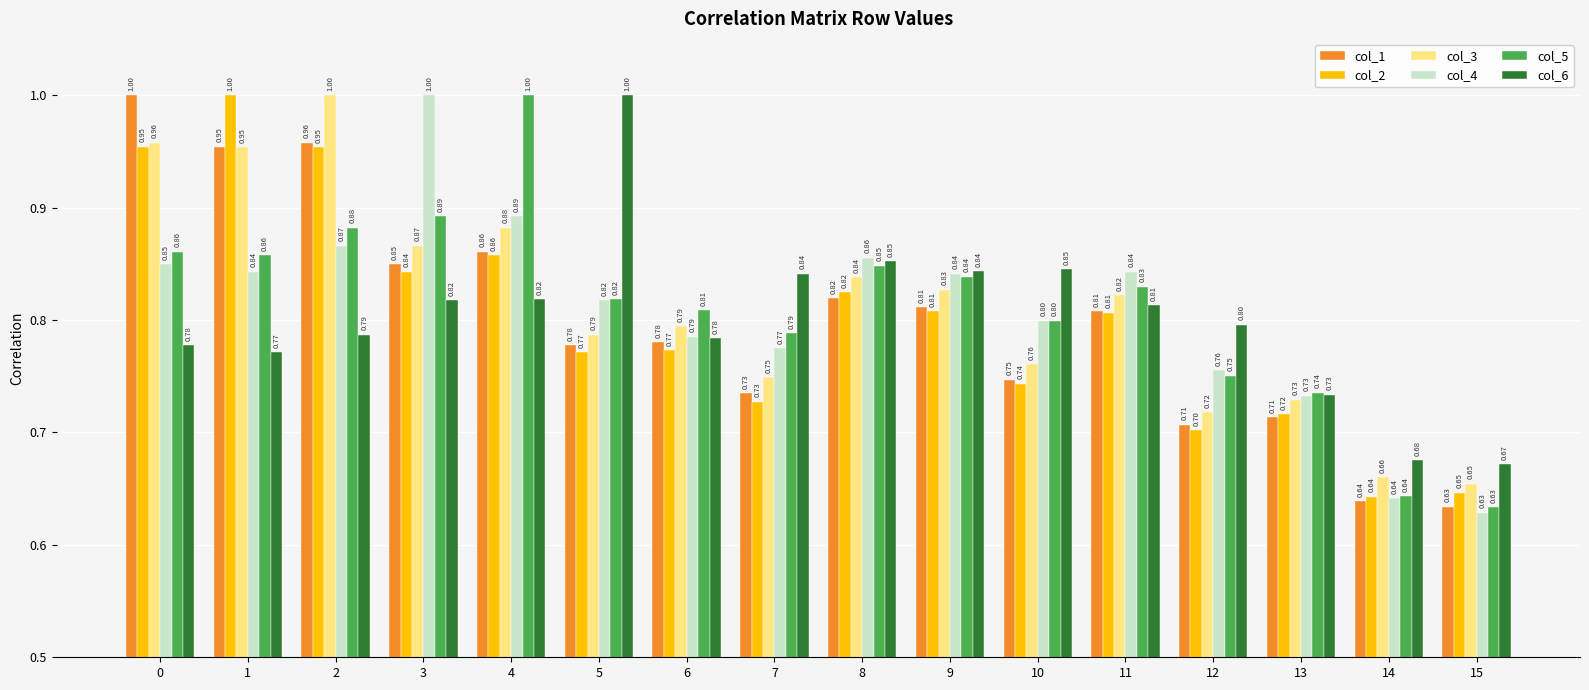

Between 6 and 15, which series saw the biggest shift?

col_5